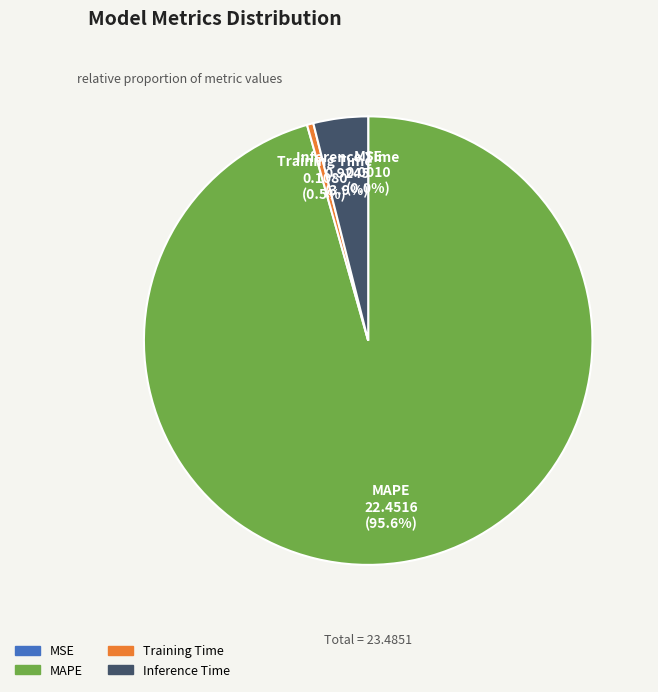

What is the largest slice in the pie chart?

MAPE